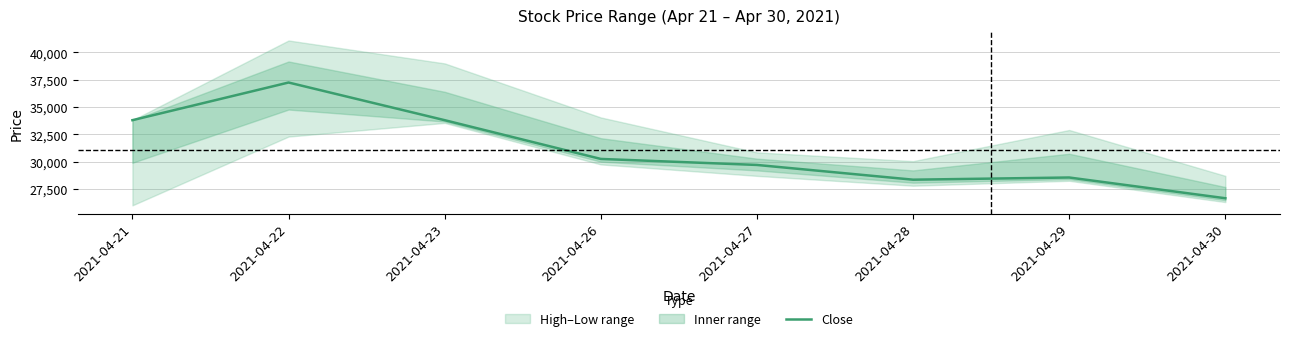

At which category does the chart reach its peak across all series?

2021-04-22